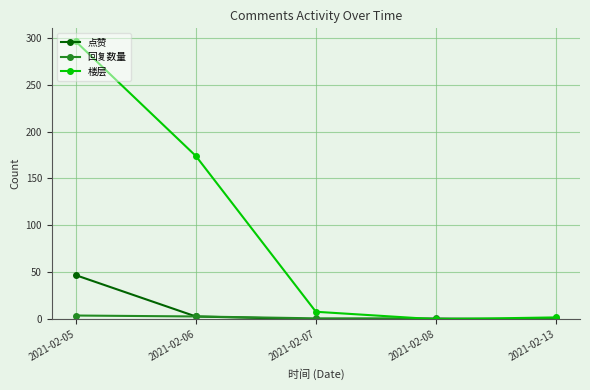

True or false: 楼层 has a value of 98 at 2021-02-06.

False